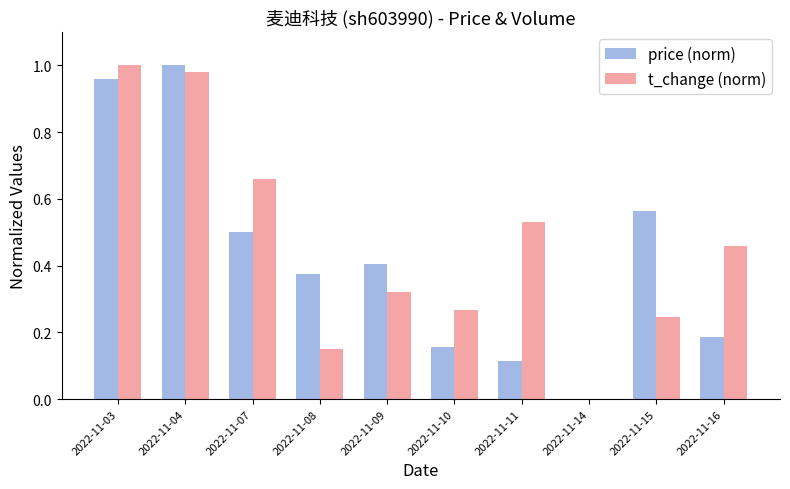

True or false: t_change (norm) has a value of 0.5 at 2022-11-16.

True